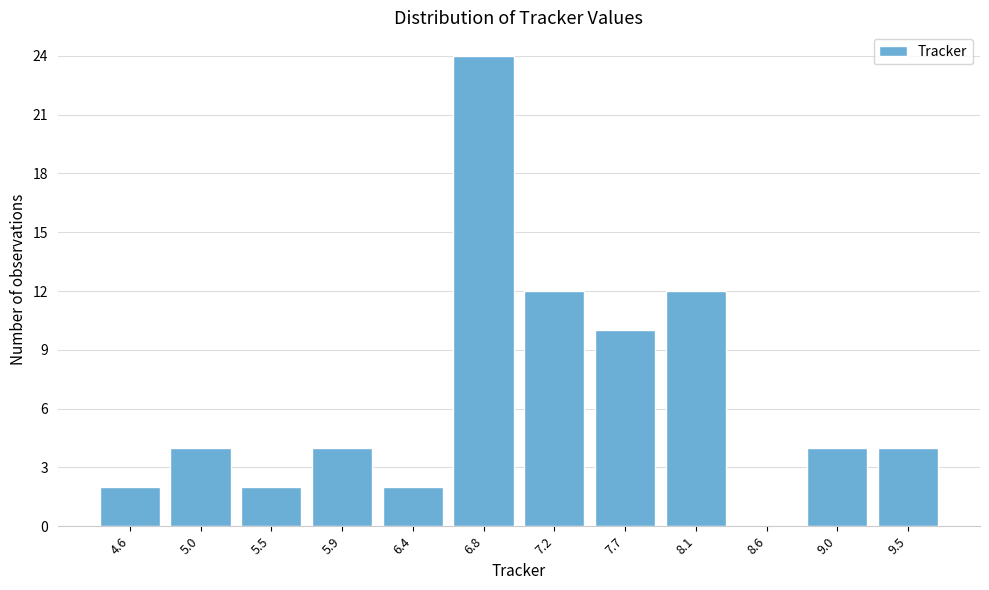

Reading left to right, list all the values displayed in this chart.

4.6=2	5.0=4	5.5=2	5.9=4	6.4=2	6.8=24	7.2=12	7.7=10	8.1=12	8.6=0	9.0=4	9.5=4